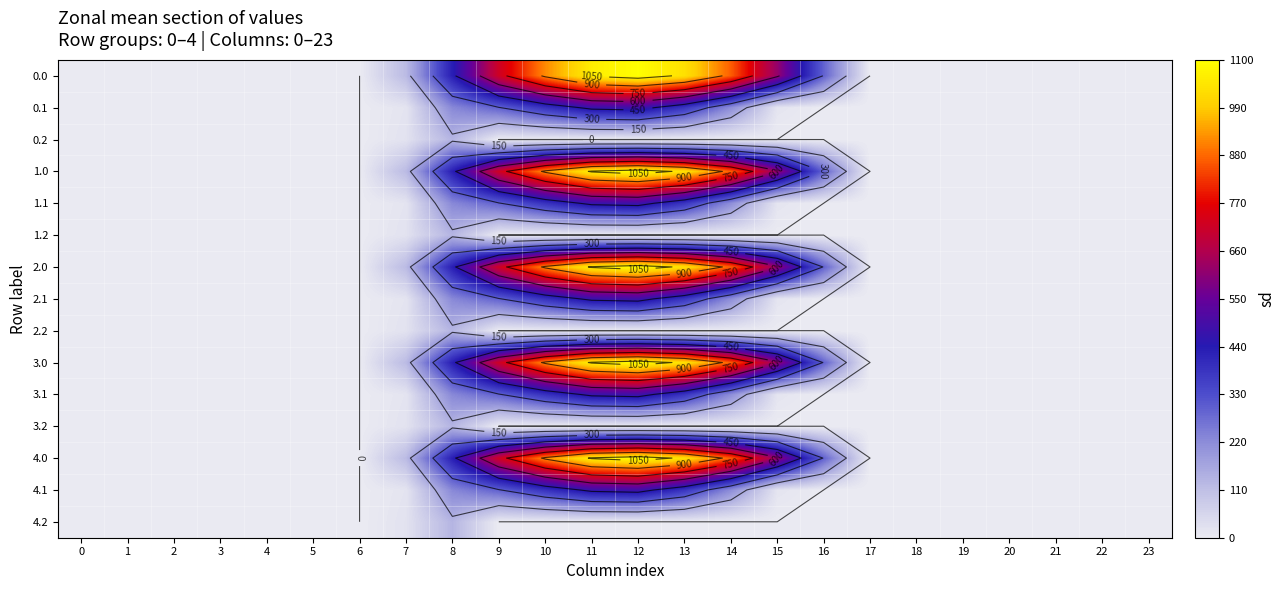

At how many categories does at least one series exceed 595?

7